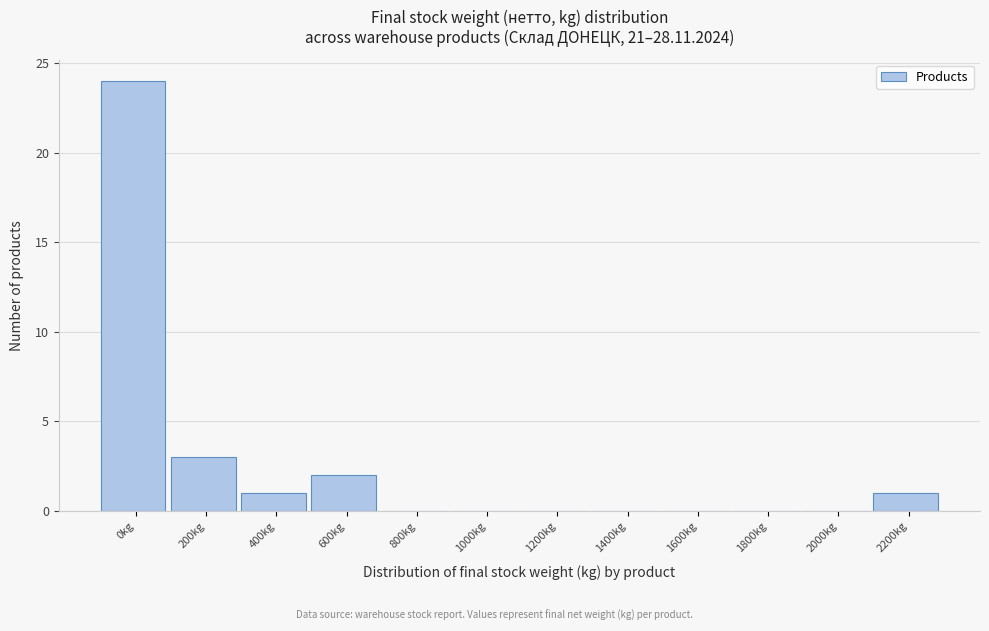

Reading right to left, list all the values displayed in this chart.

2200kg=1	2000kg=0	1800kg=0	1600kg=0	1400kg=0	1200kg=0	1000kg=0	800kg=0	600kg=2	400kg=1	200kg=3	0kg=24